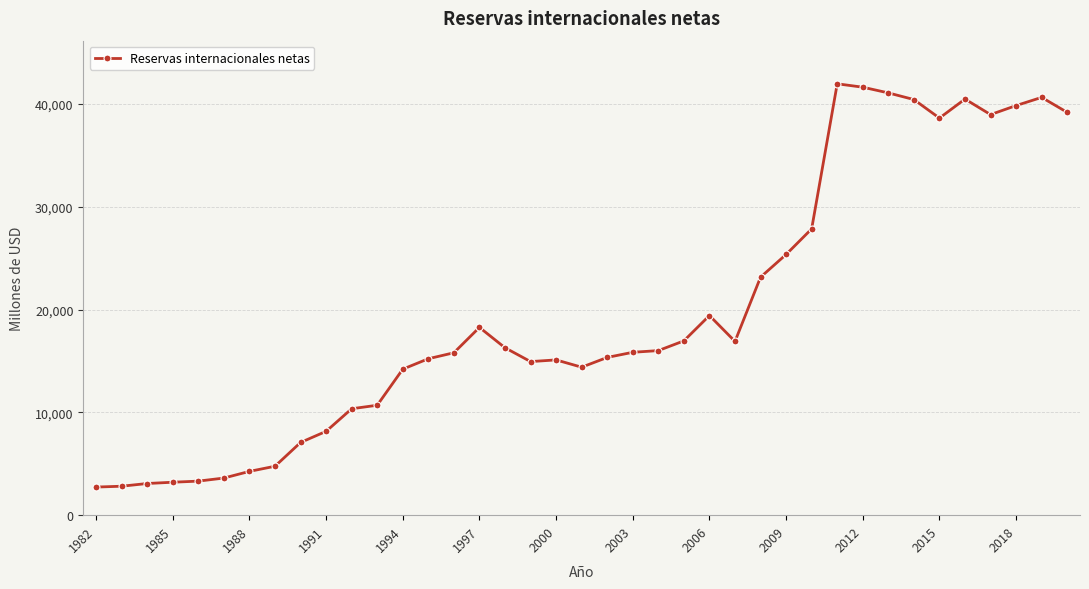

How many lines are shown in the chart?

1